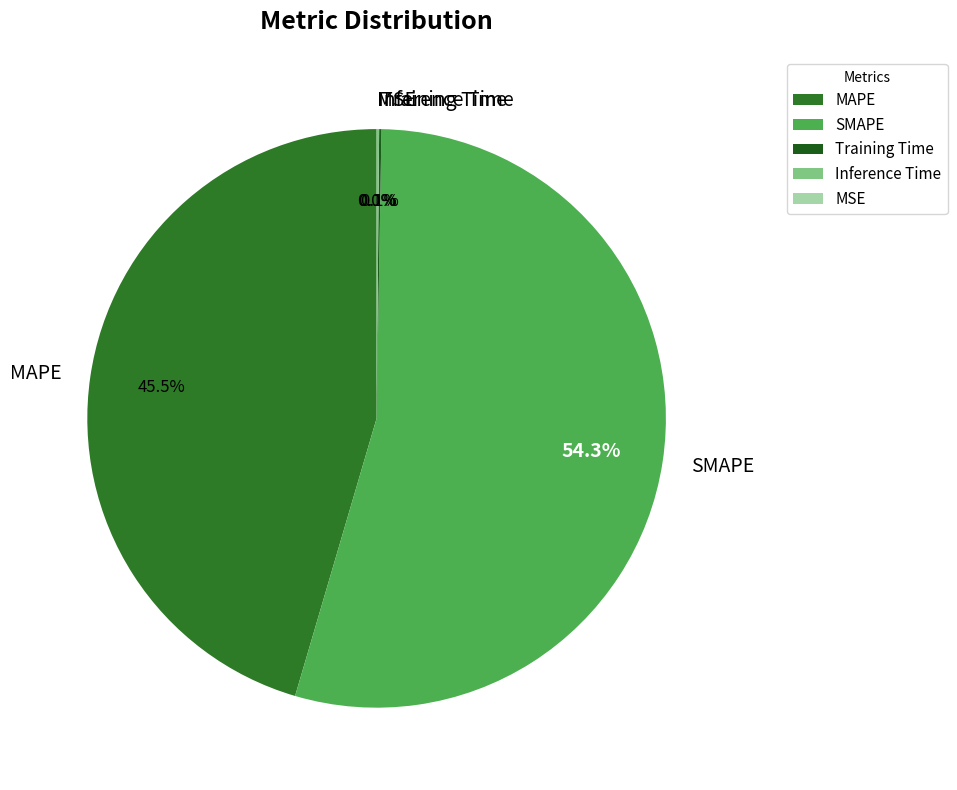

Is there a majority slice in this chart?

Yes